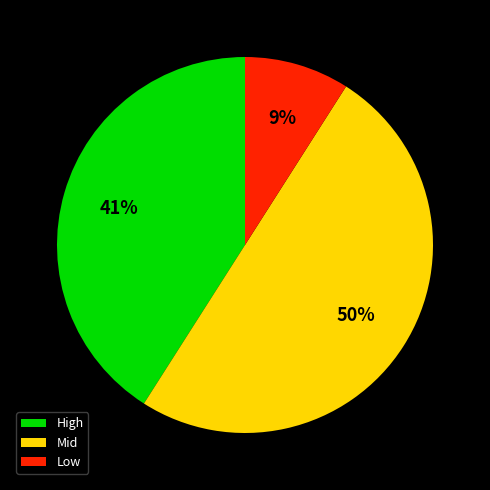

To the nearest percent, what portion does Low represent?

9%